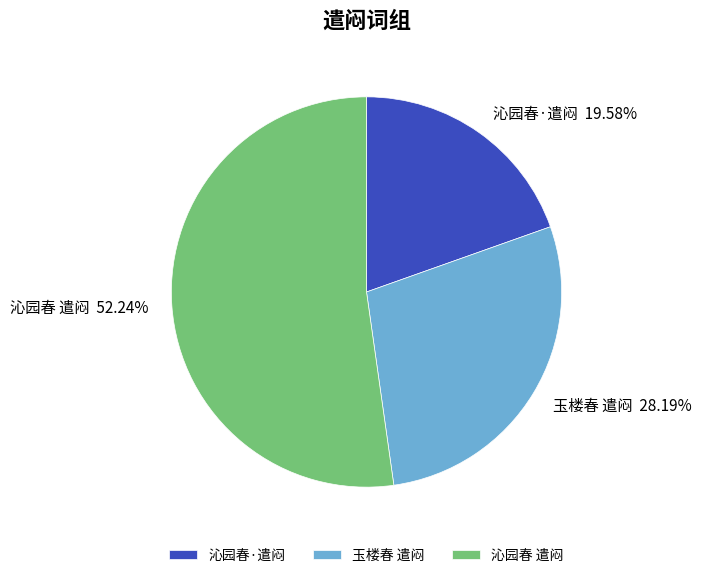

Rank the categories by value from lowest to highest.

沁园春·遣闷, 玉楼春 遣闷, 沁园春 遣闷